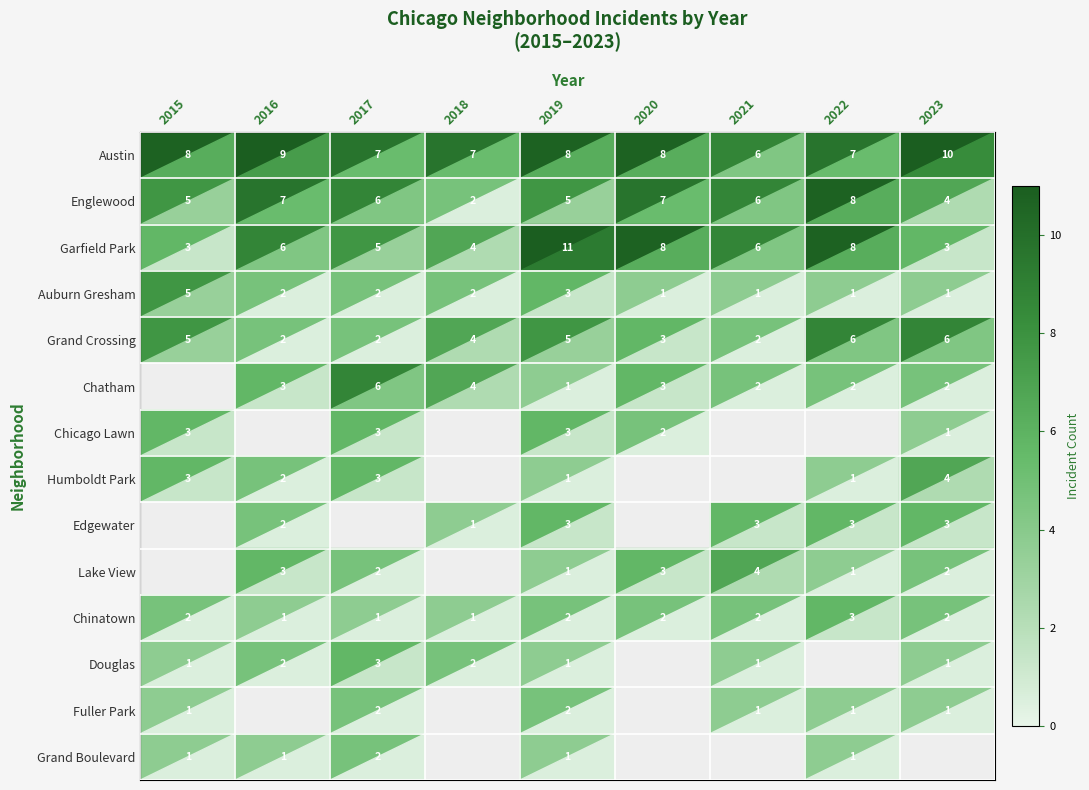

Is the value of Chicago Lawn at 2017 greater than the value of Grand Crossing at 2015?

No